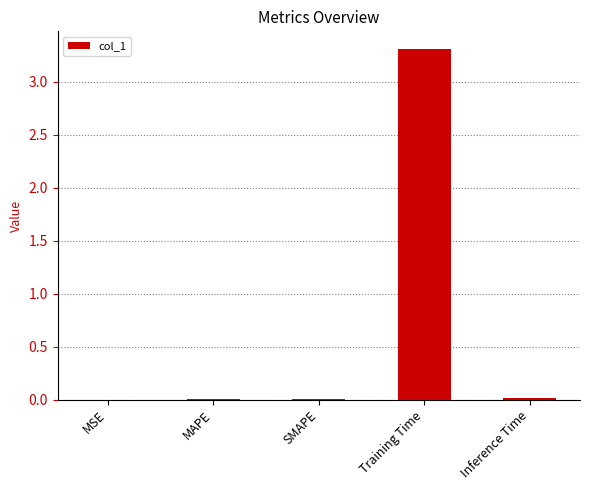

Are the bars horizontal?

No